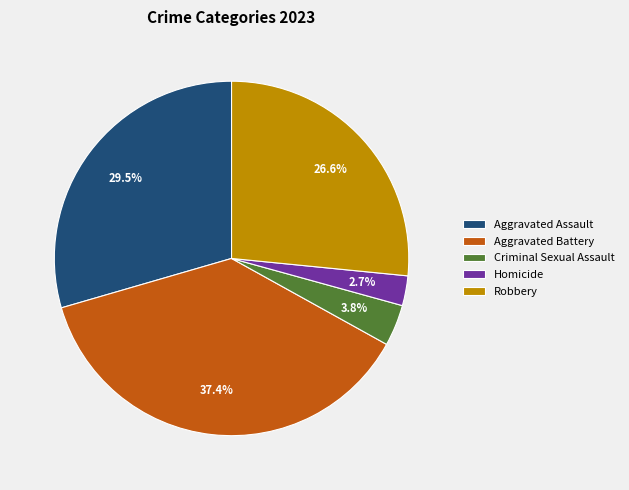

To the nearest percent, what is the difference between the largest and smallest slice percentages?

35%